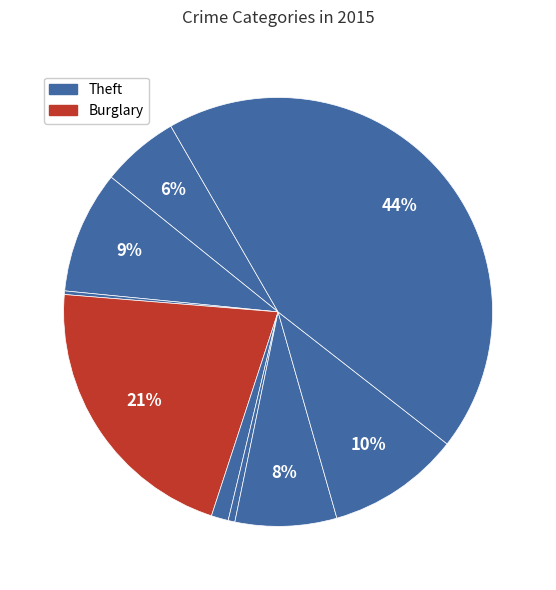

To the nearest percent, what is the difference between the largest and smallest slice percentages?

44%